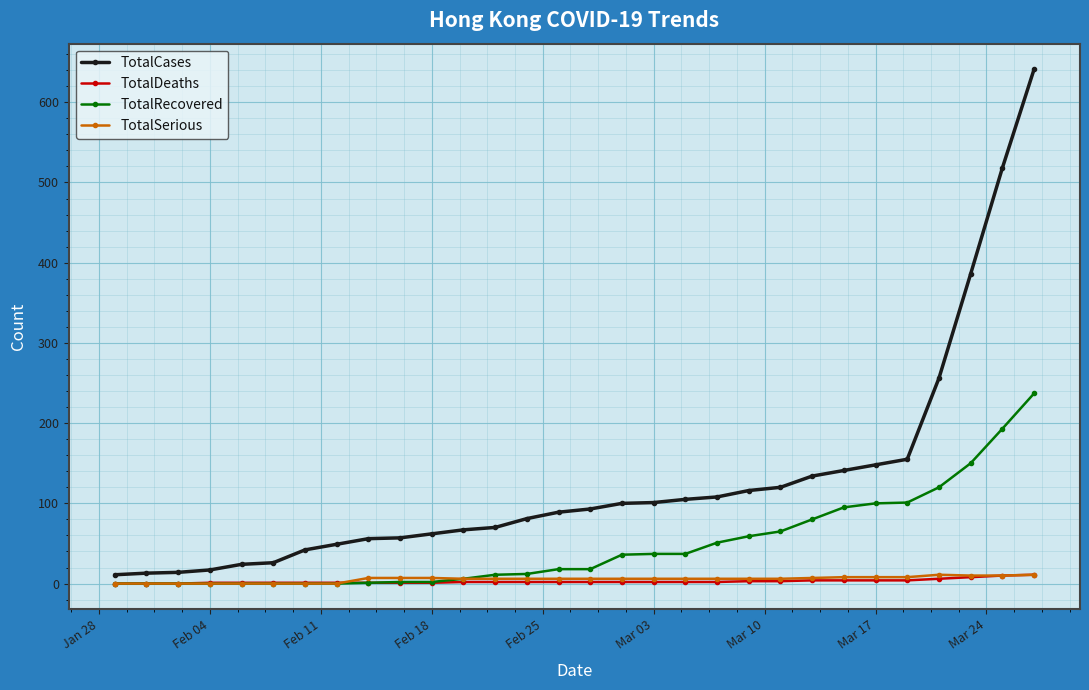

Does the chart display data point markers on the line(s)?

Yes